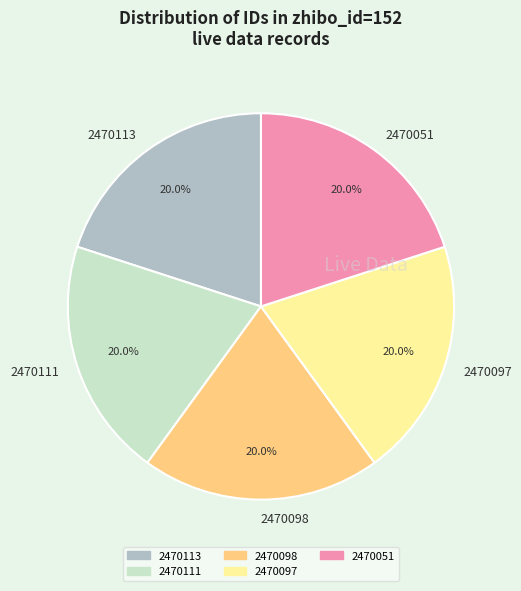

Does any single category account for the majority?

No